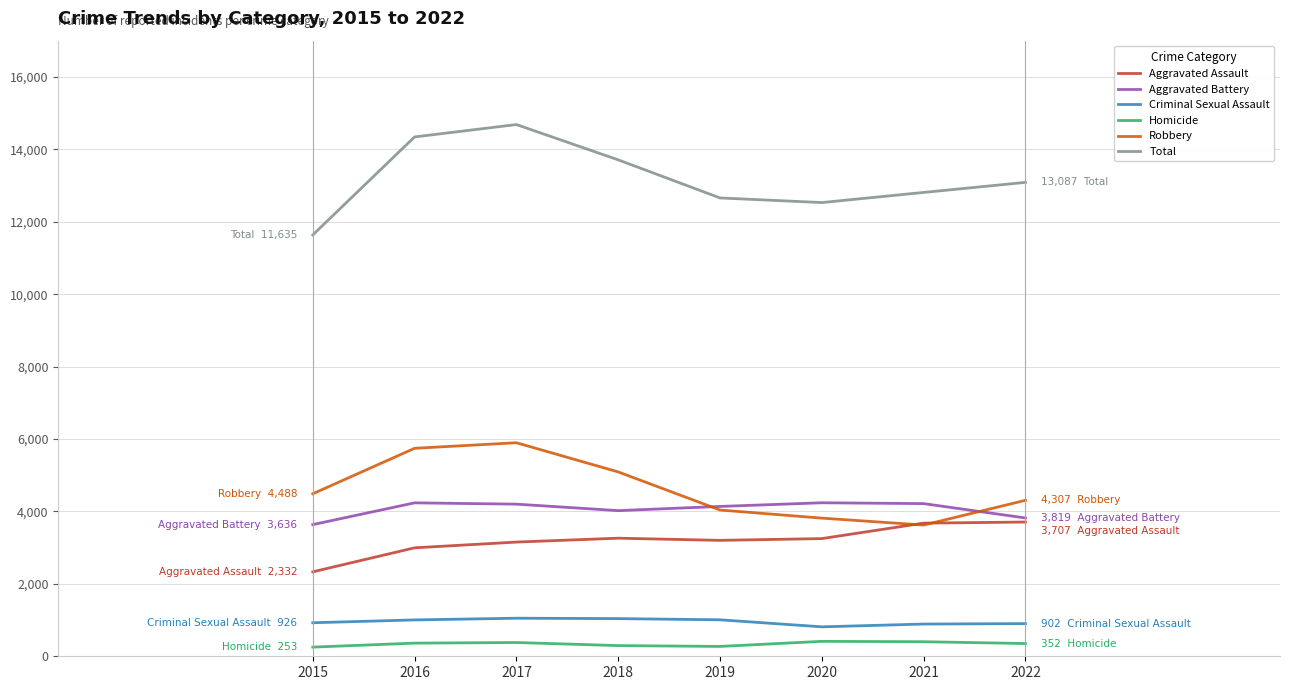

What is the difference between the highest and lowest values at 2020?

12117